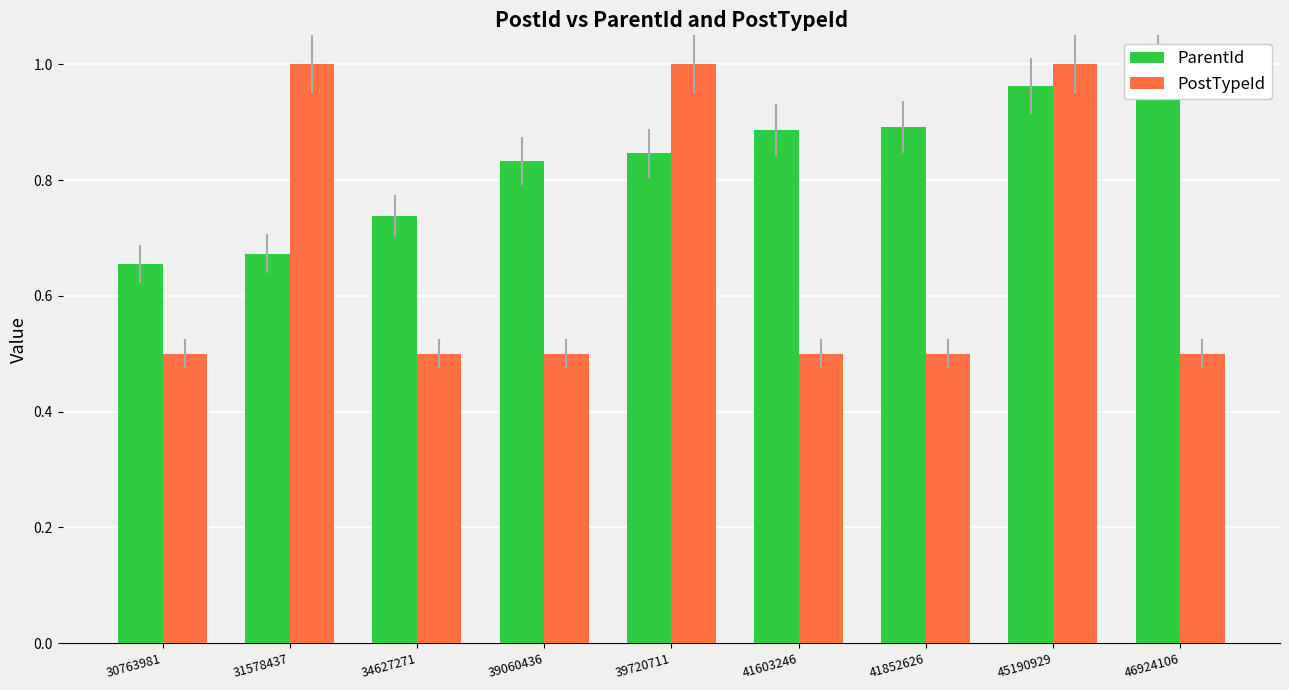

Reading left to right, list all the values displayed in this chart.

ParentId: 30763981=0.7	31578437=0.7	34627271=0.7	39060436=0.8	39720711=0.8	41603246=0.9	41852626=0.9	45190929=1.0	46924106=1.0
PostTypeId: 30763981=0.5	31578437=1.0	34627271=0.5	39060436=0.5	39720711=1.0	41603246=0.5	41852626=0.5	45190929=1.0	46924106=0.5